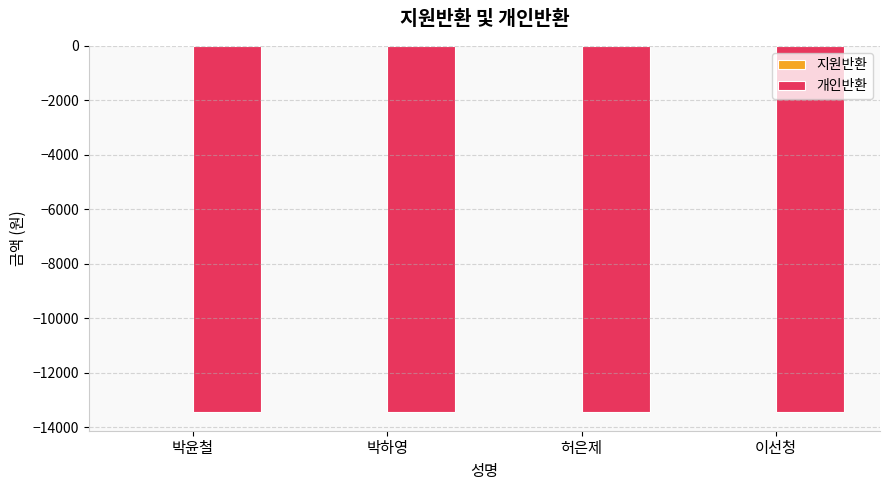

What is the spread (max minus min) of values at 허은제?

13450